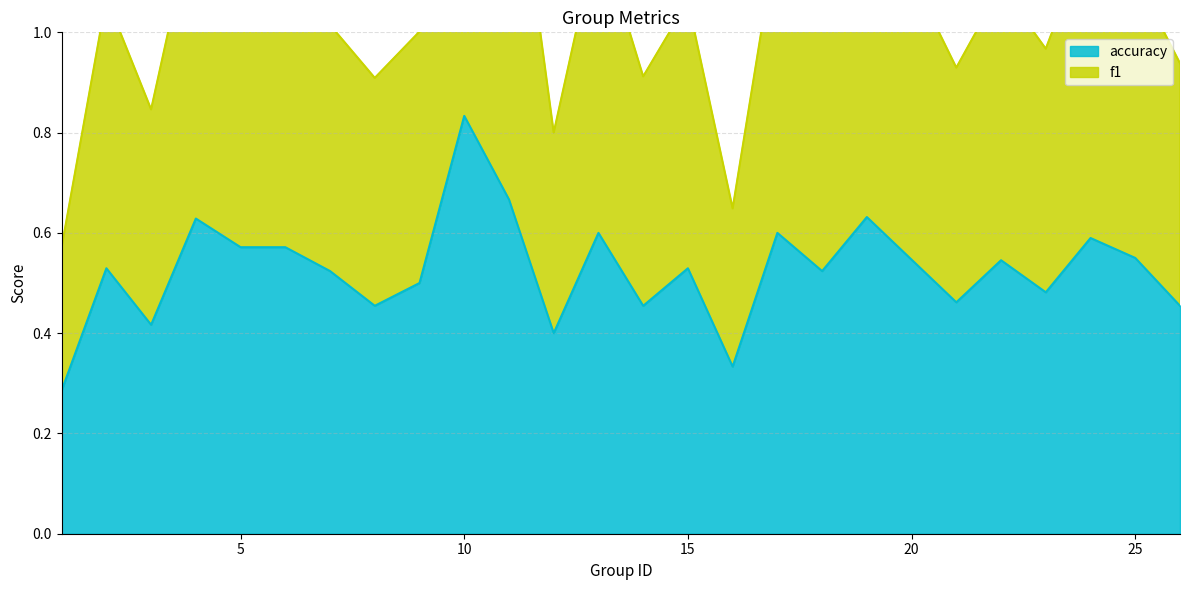

What is the sum of the f1 values at 11 and 22?

2.6